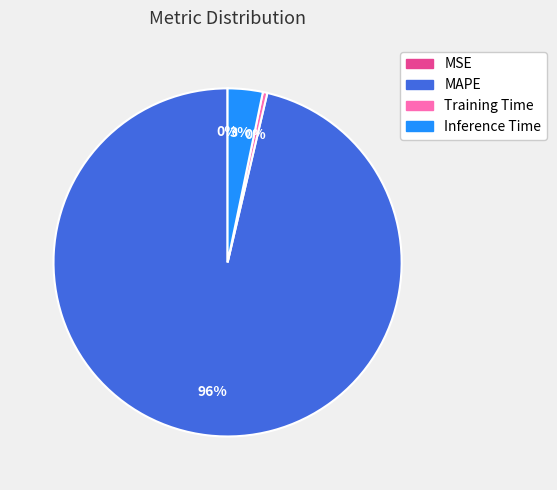

Which slice is the largest?

MAPE